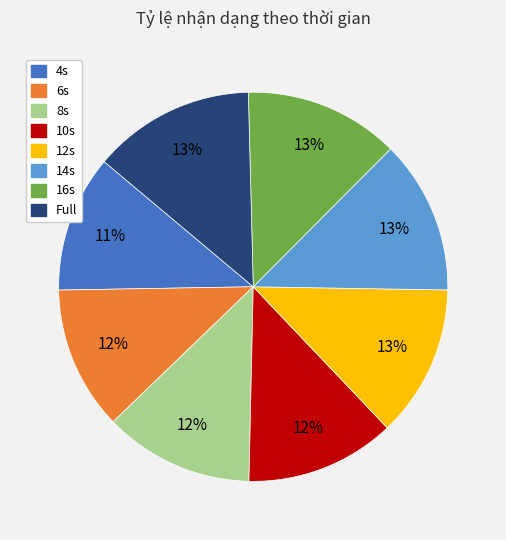

The 14s slice represents 24% of the pie. True or false?

False